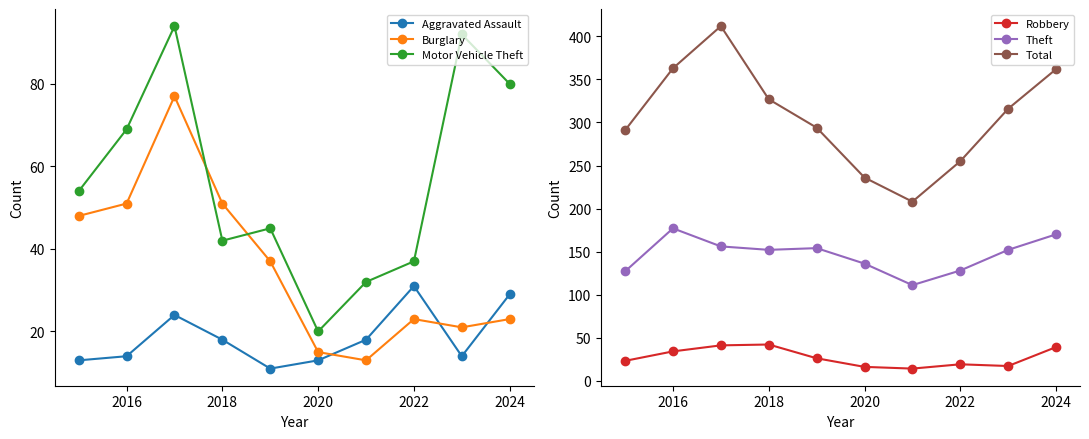

Read the Burglary value at 2018.

51